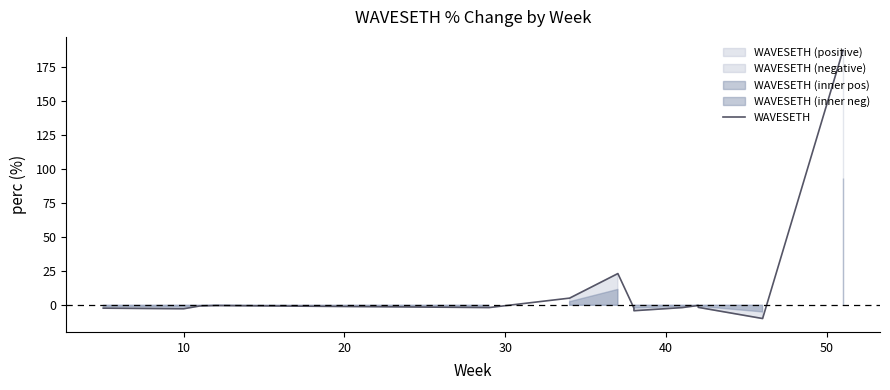

What is the greatest value displayed?

187.0